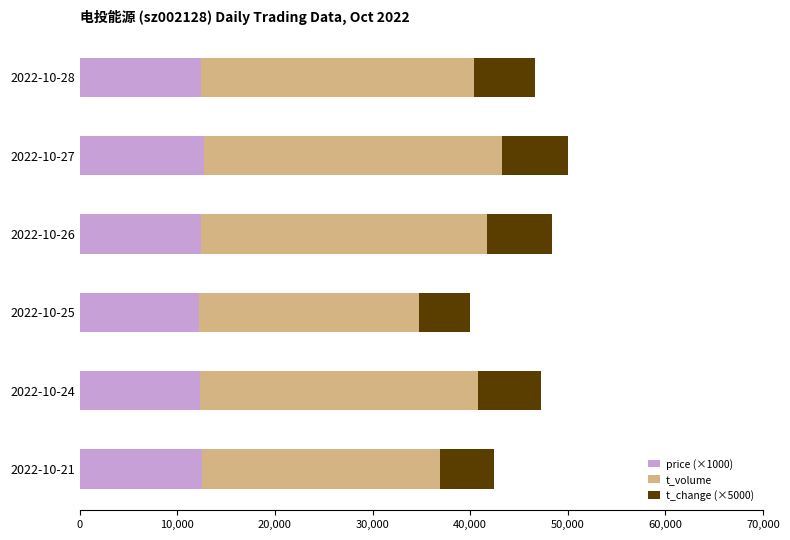

What is the total value across all series at 2022-10-27?

50029